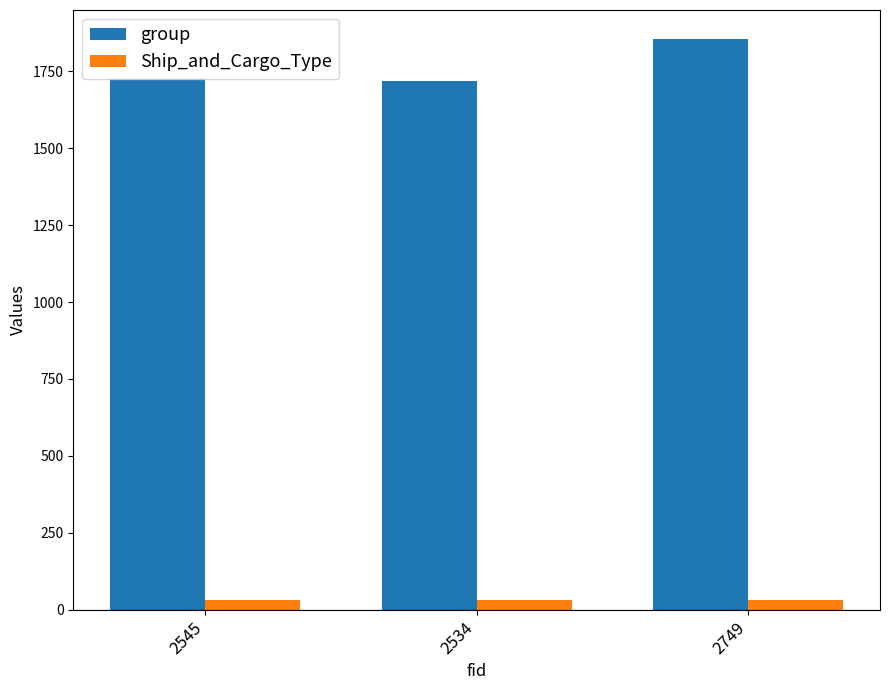

Read the Ship_and_Cargo_Type value at 2545.

30